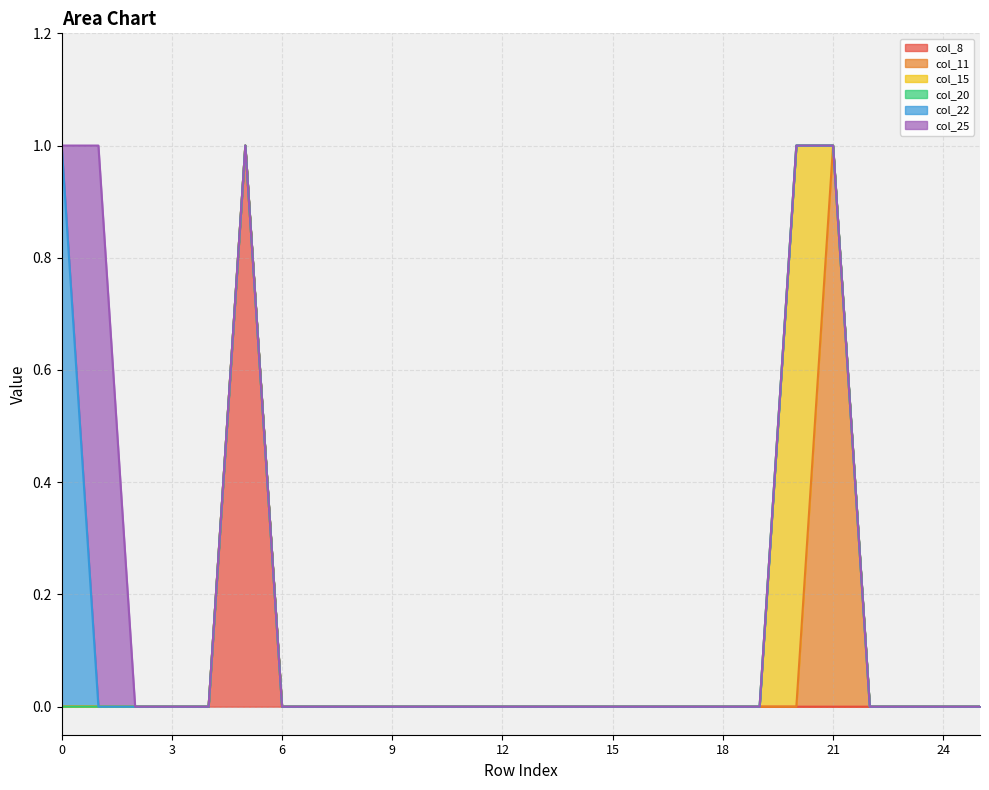

Between 15 and 20, which series saw the biggest shift?

col_15